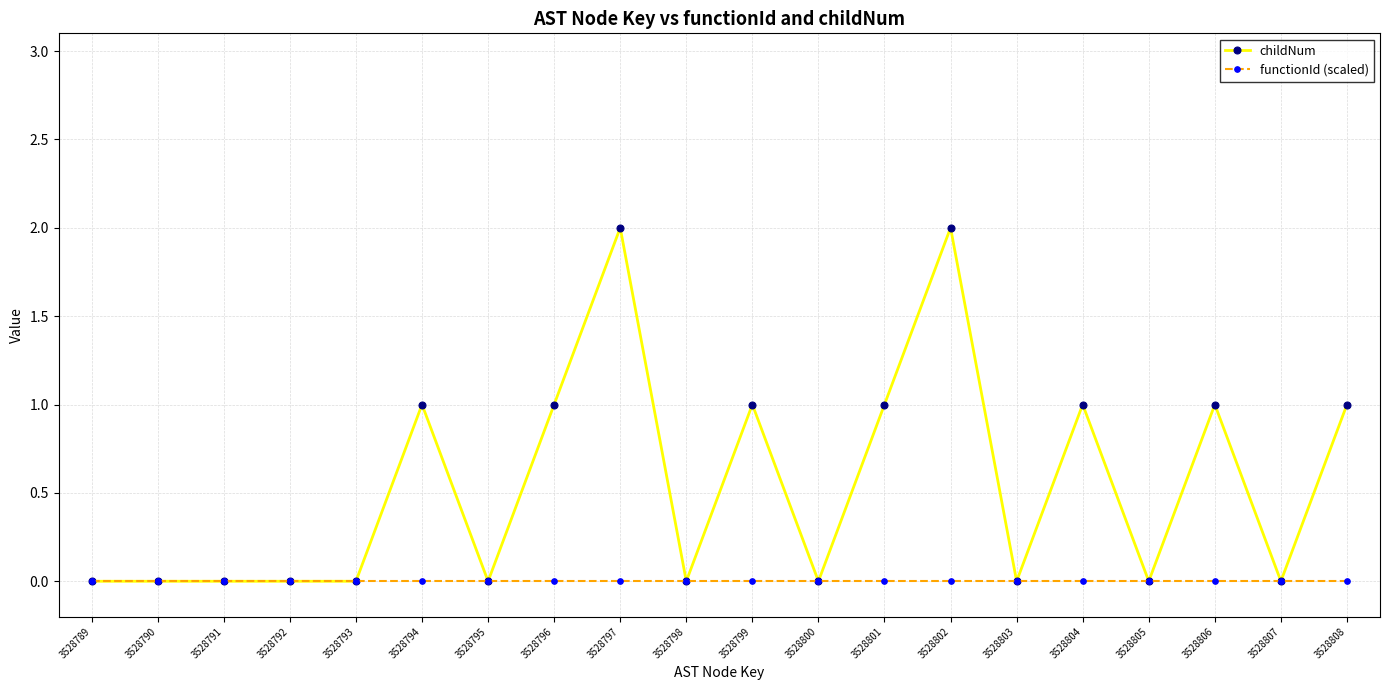

What are all the series names shown in the legend?

childNum, functionId (scaled)